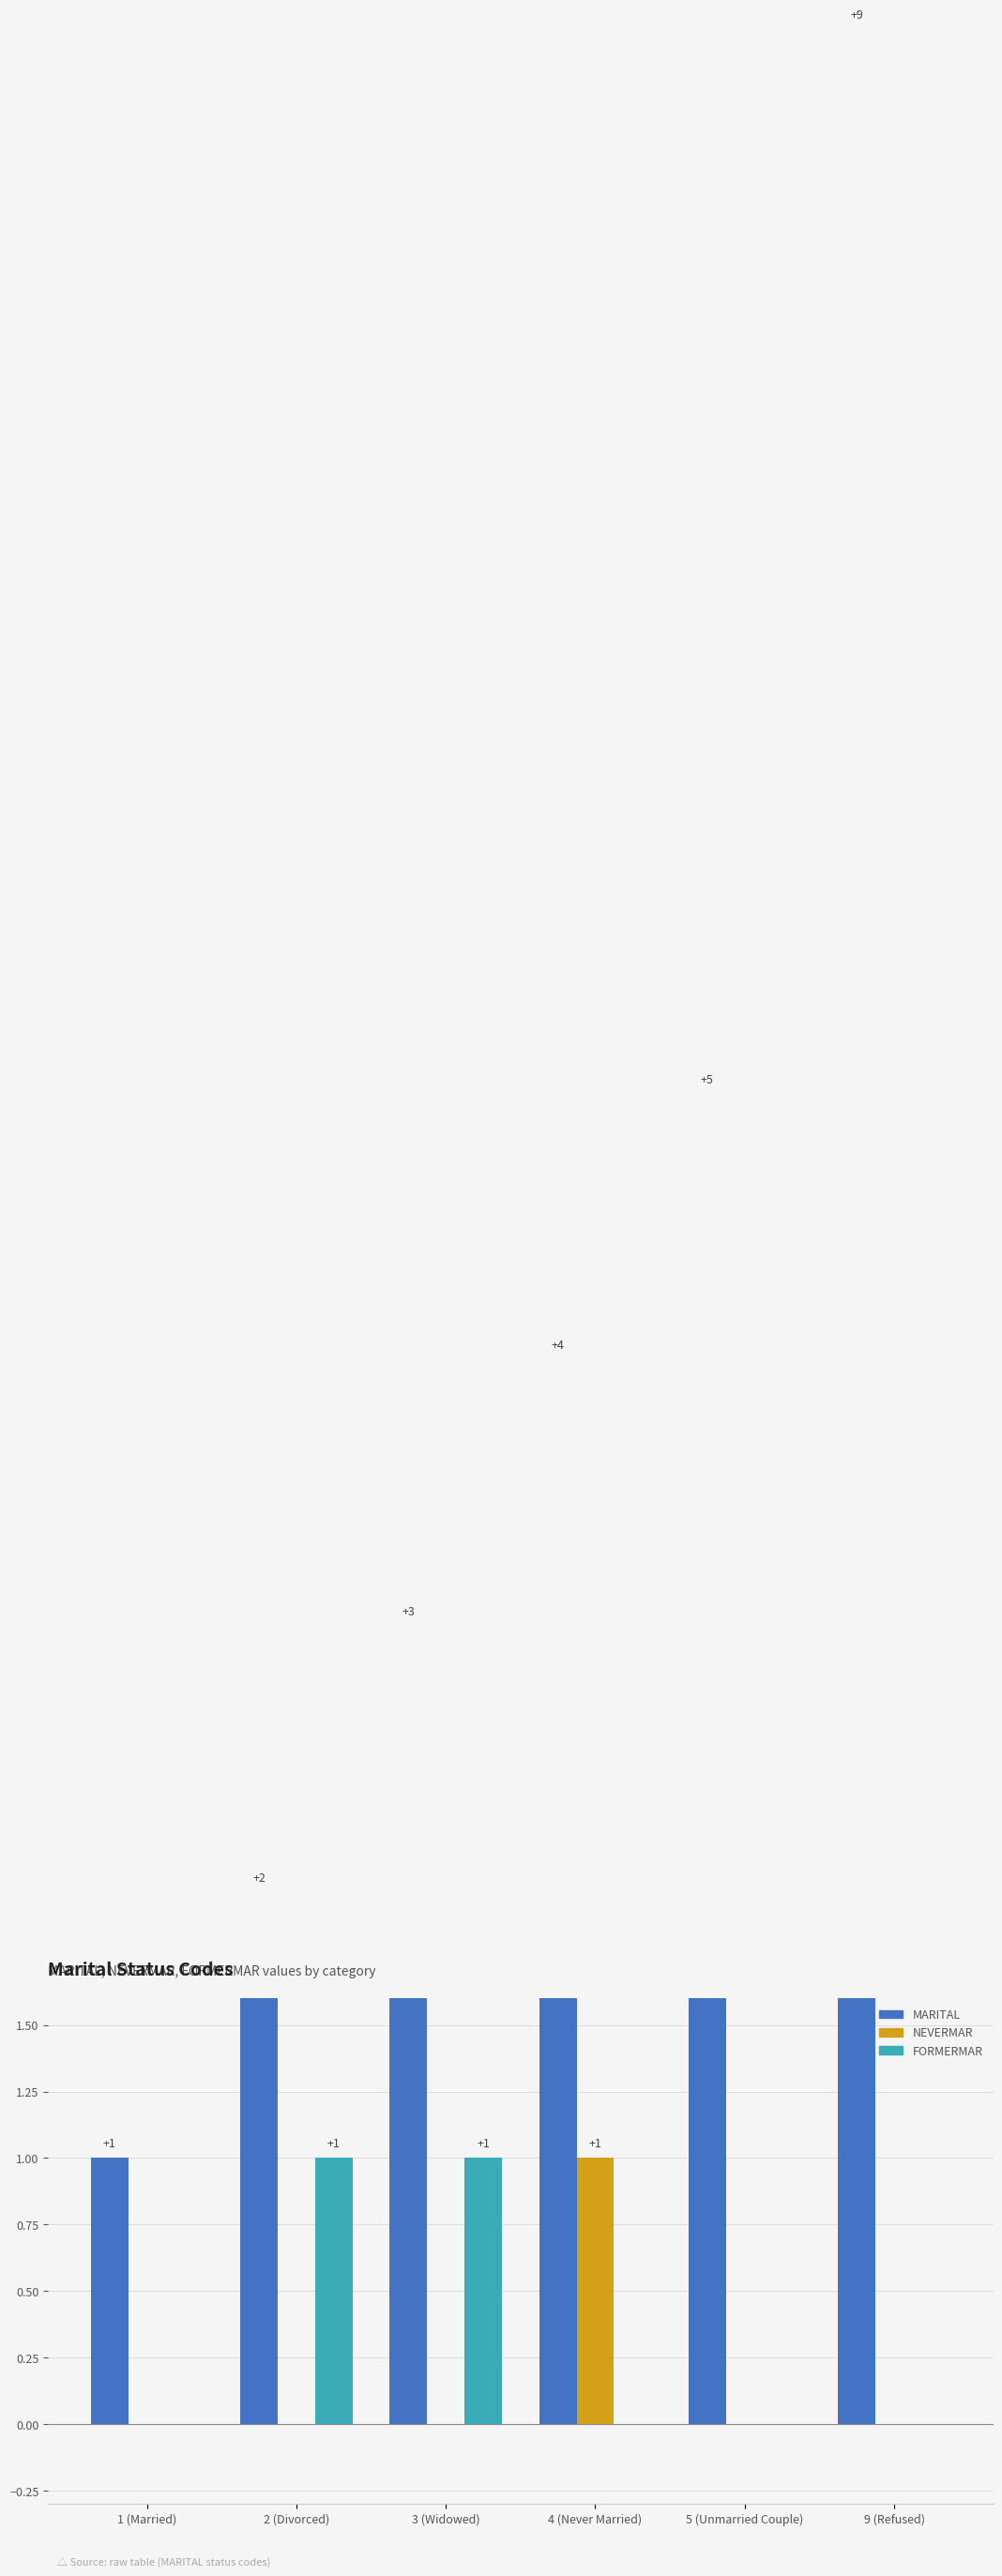

Rank the series by their maximum value, from lowest to highest.

NEVERMAR, FORMERMAR, MARITAL